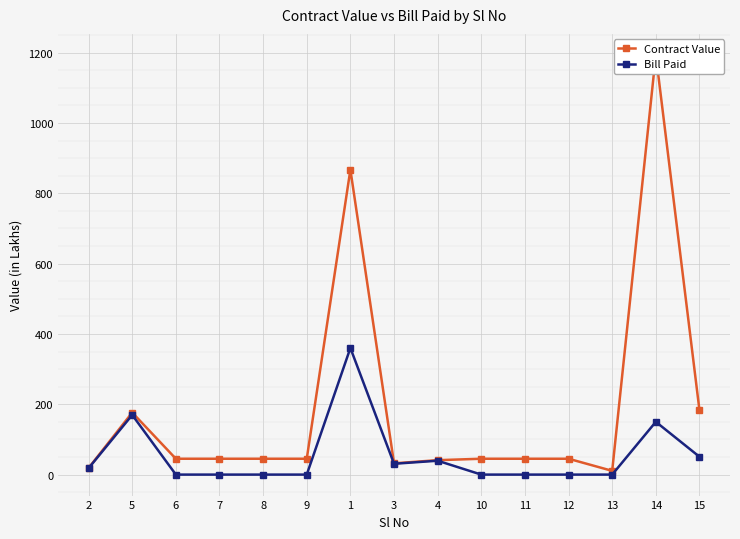

What is the difference between the second highest and second lowest values in the Bill Paid series?

169.6